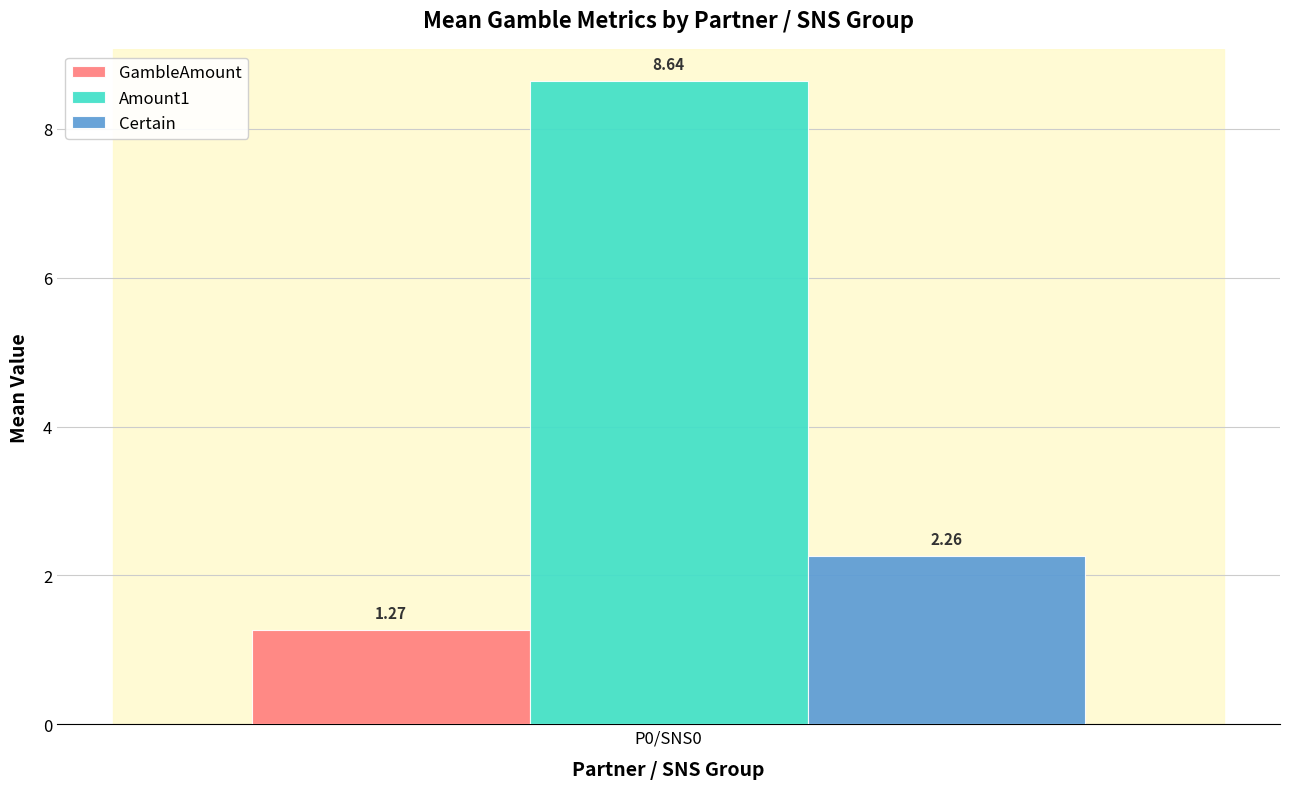

Which series has the largest range (max minus min)?

GambleAmount